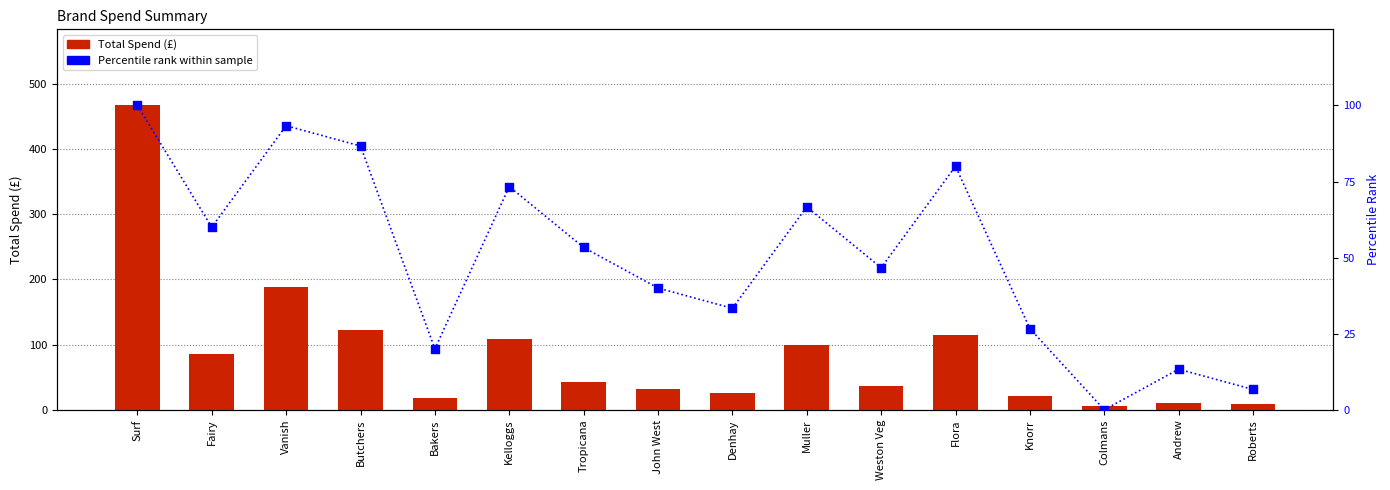

At how many categories does at least one series exceed 441?

1